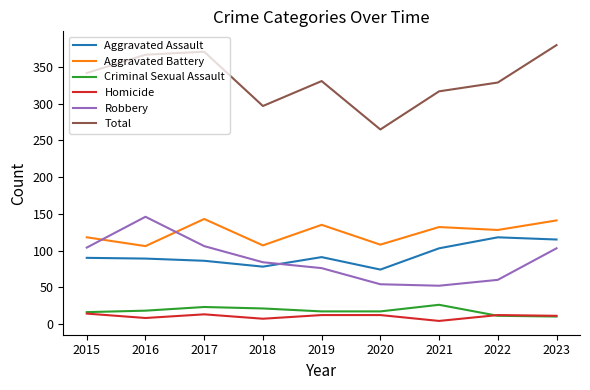

Is the value of Total at 2023 greater than the value of Robbery at 2021?

Yes